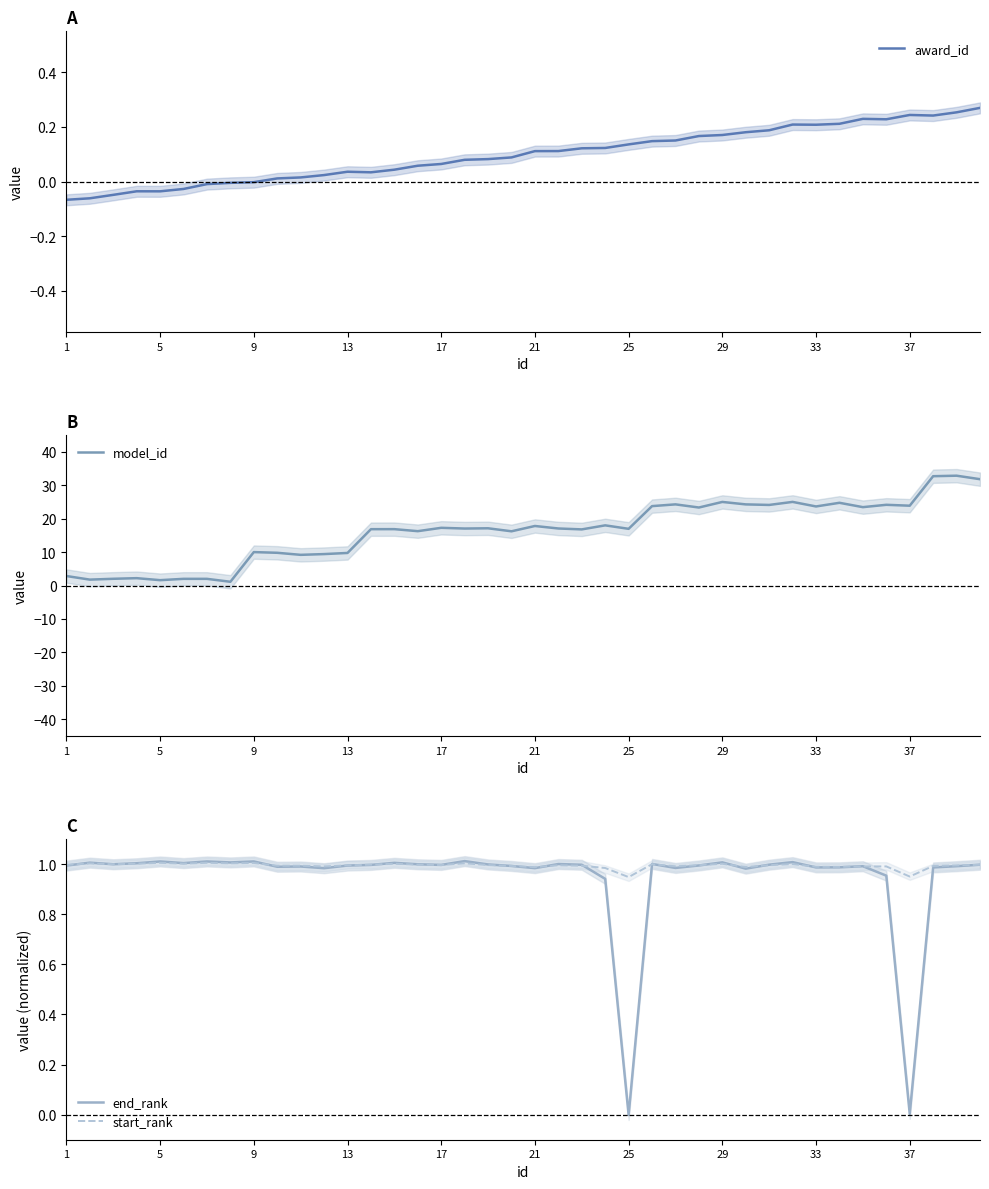

True or false: start_rank has a value of 0.2 at 37.

False